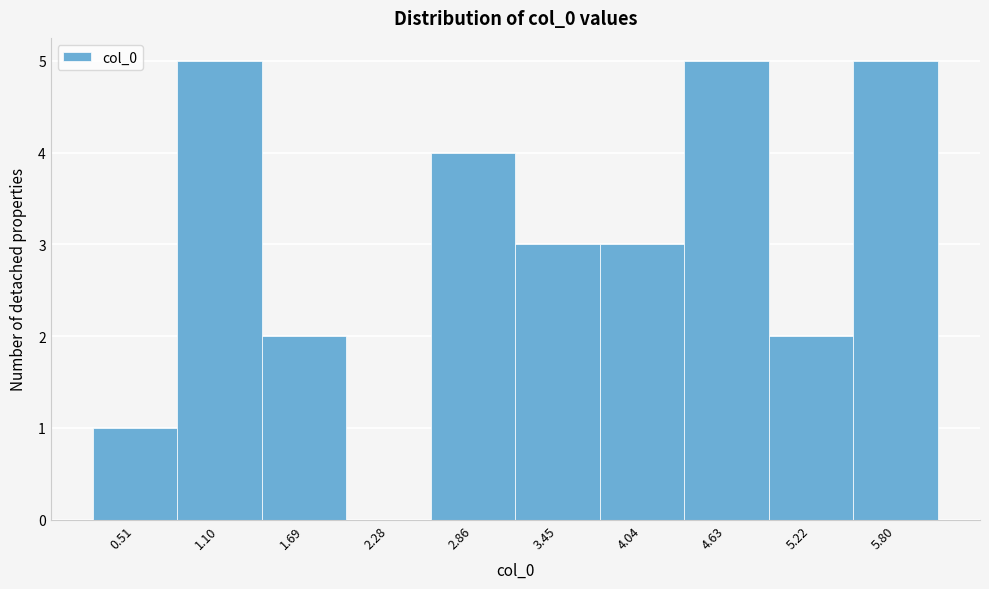

Reading left to right, transcribe all the data shown in this chart.

0.51=1	1.10=5	1.69=2	2.28=0	2.86=4	3.45=3	4.04=3	4.63=5	5.22=2	5.80=5